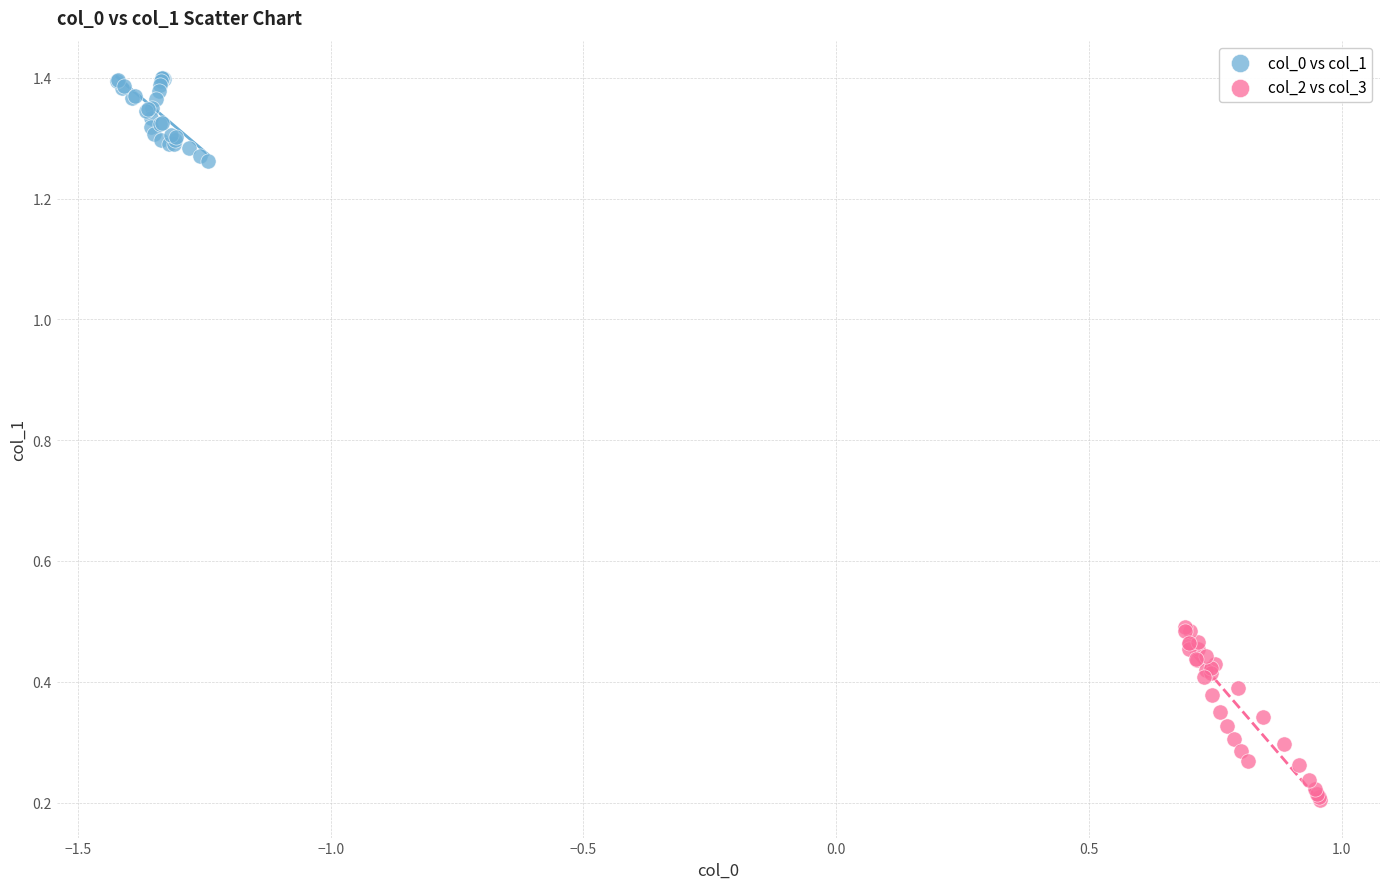

Which series has the largest Y range (max minus min)?

col_2 vs col_3